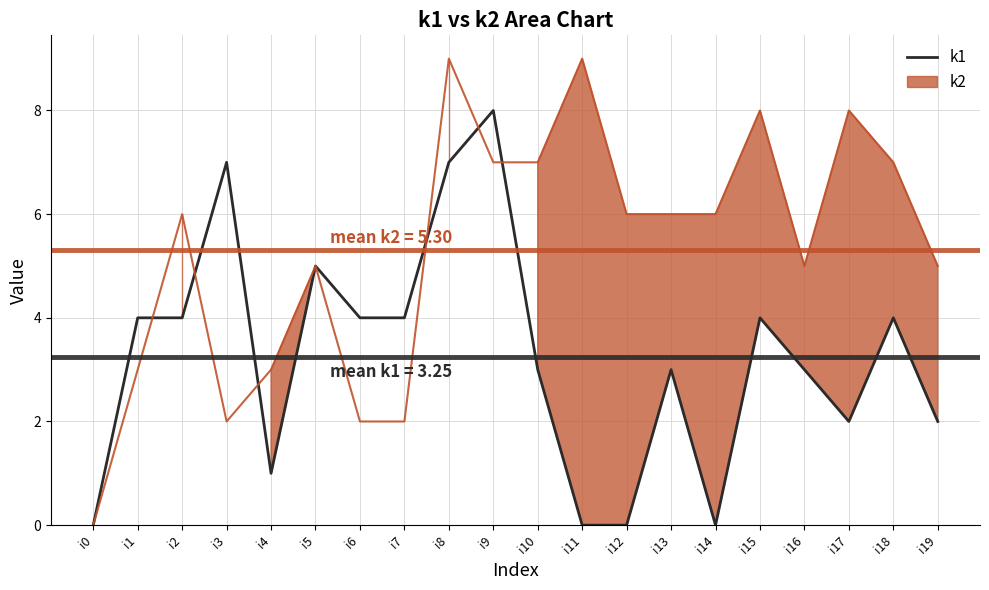

Between i0 and i15, which is larger?

i15